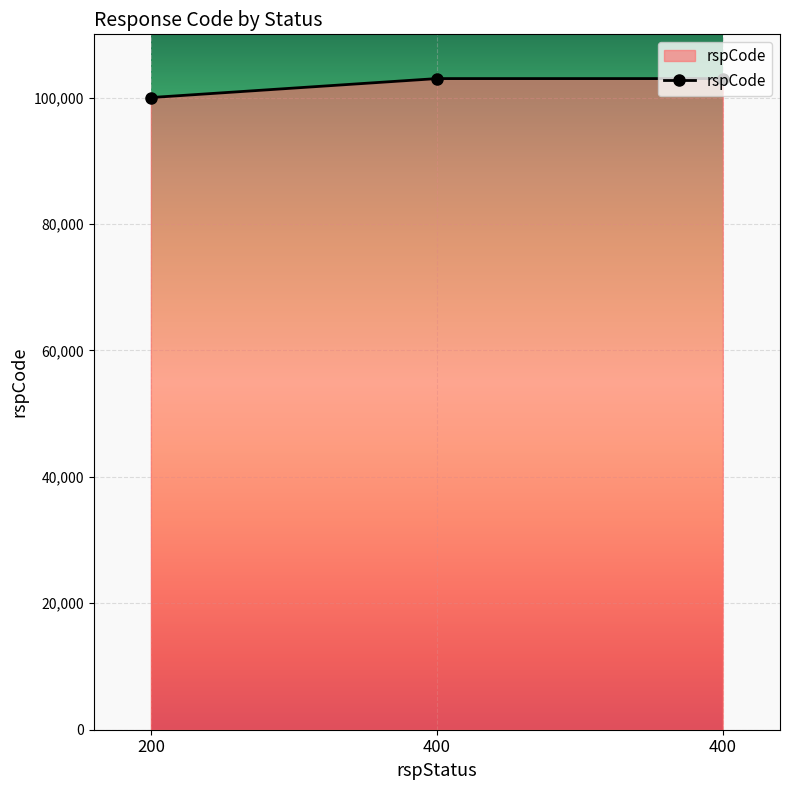

What is the value of the 1st point from the left?

100000